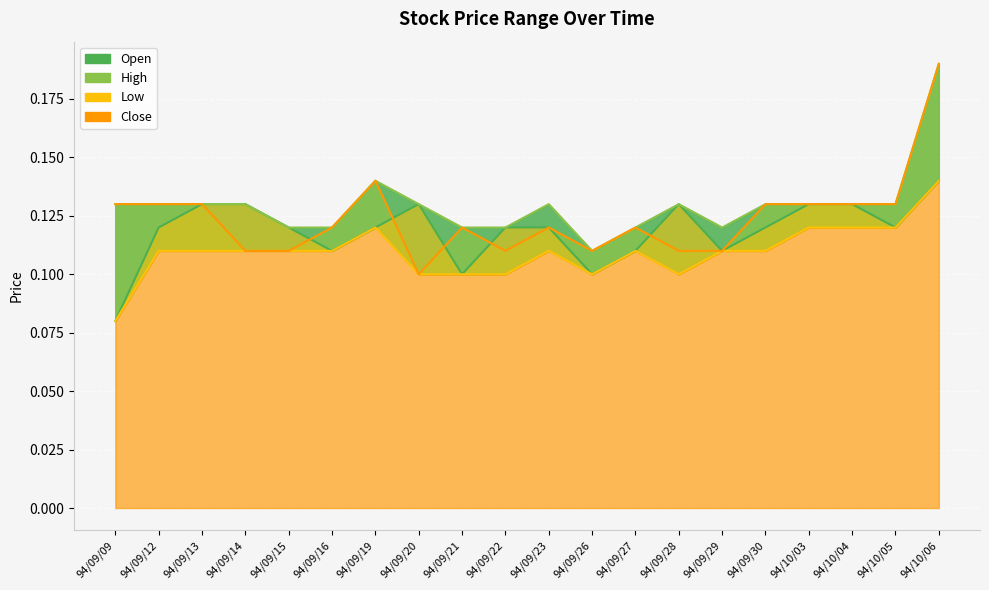

At which label does Low reach its peak?

94/10/06